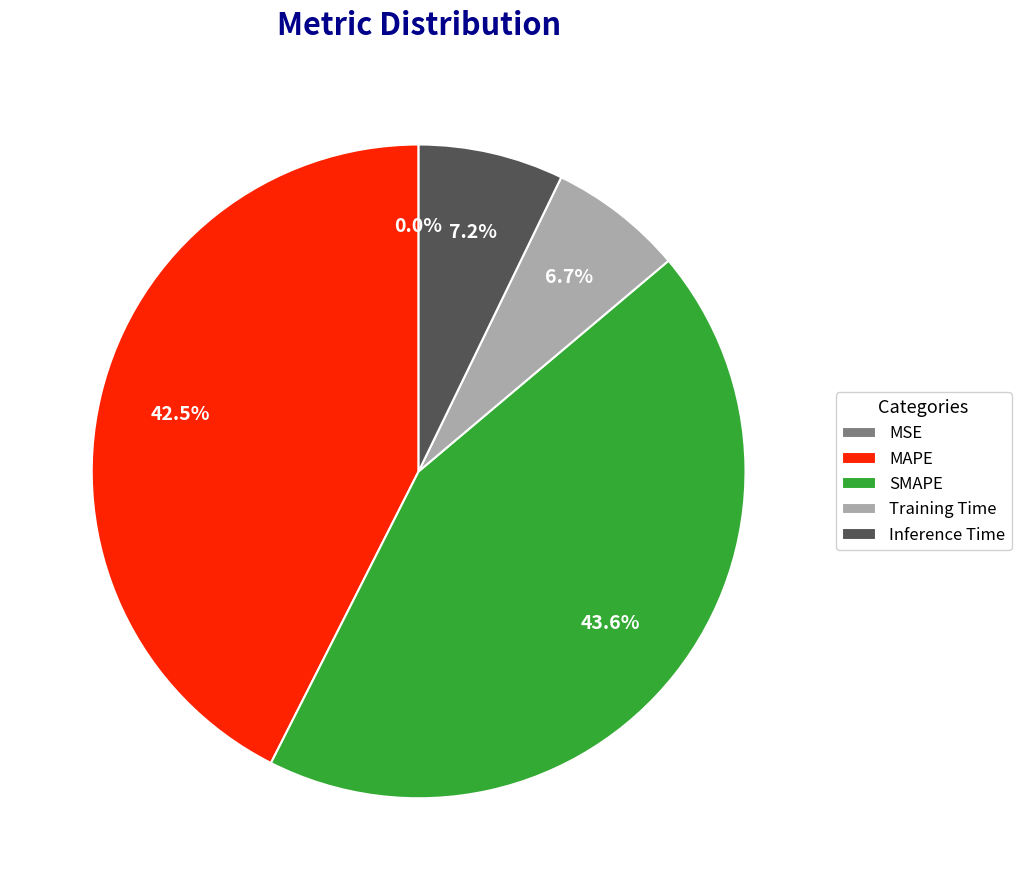

Does Inference Time account for over 50% of the chart?

No